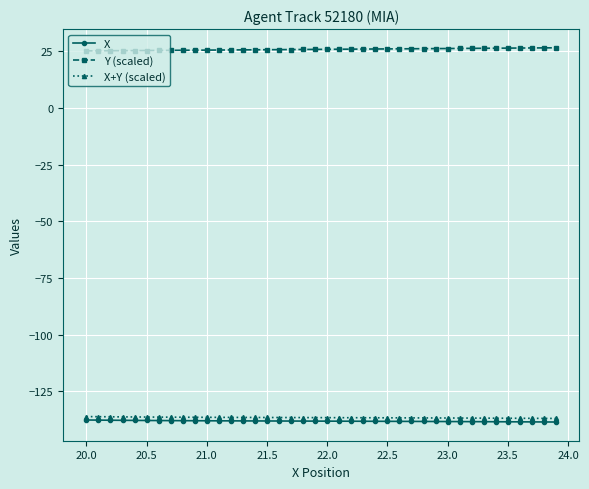

Does the chart have visible grid lines?

Yes